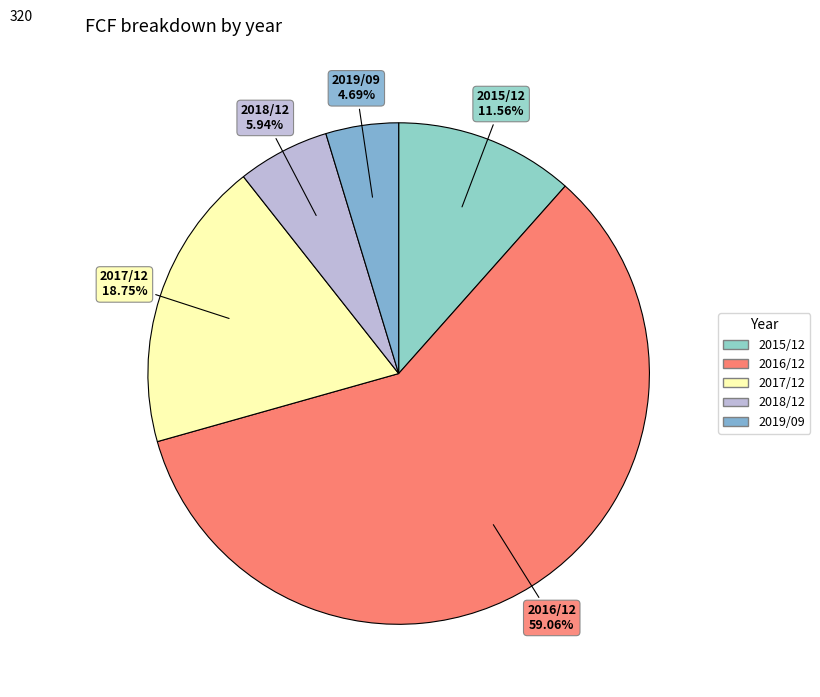

Do 2016/12 and 2019/09 together represent more than half of the pie?

Yes